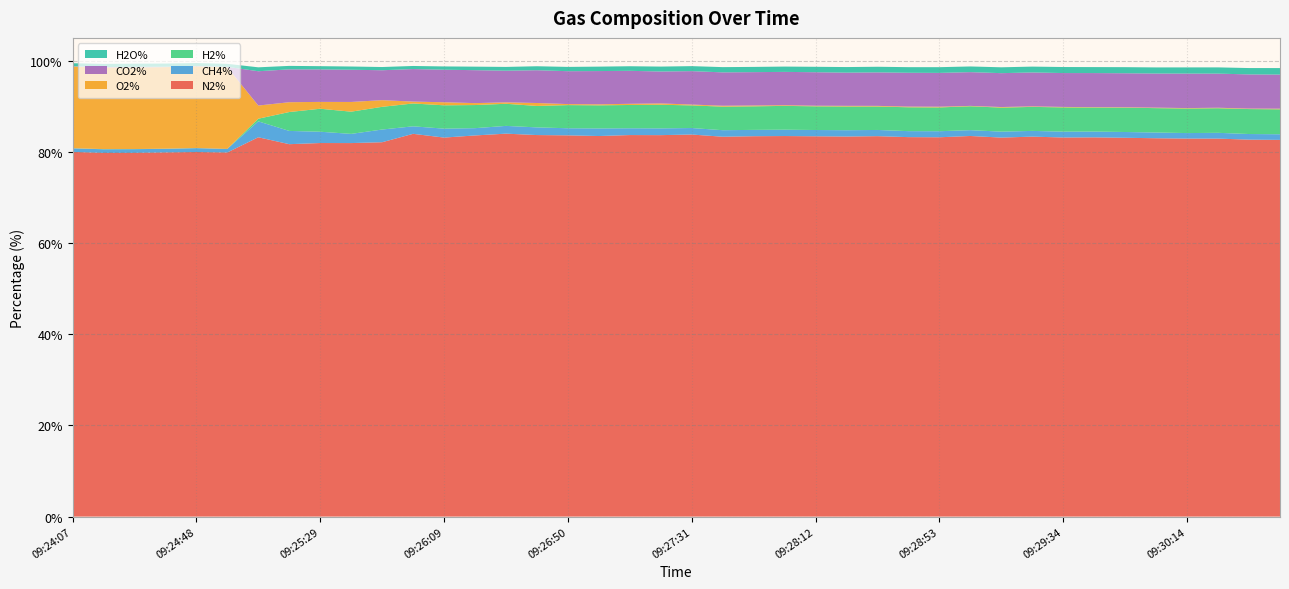

Reading left to right, extract all data points from this chart.

N2%: 09:24:07=80.0	09:24:17=79.8	09:24:27=79.8	09:24:37=79.9	09:24:48=80.0	09:24:58=79.9	09:25:08=83.2	09:25:18=81.7	09:25:29=81.9	09:25:39=81.9	09:25:49=82.1	09:25:59=84.0	09:26:09=83.1	09:26:20=83.6	09:26:30=84.0	09:26:40=83.7	09:26:50=83.6	09:27:00=83.5	09:27:11=83.7	09:27:21=83.7	09:27:31=83.8	09:27:41=83.3	09:27:51=83.4	09:28:02=83.5	09:28:12=83.4	09:28:22=83.4	09:28:32=83.4	09:28:42=83.2	09:28:53=83.2	09:29:03=83.5	09:29:13=83.1	09:29:23=83.3	09:29:34=83.2	09:29:44=83.2	09:29:54=83.1	09:30:04=83.0	09:30:14=82.9	09:30:25=82.9	09:30:35=82.7	09:30:45=82.6
CH4%: 09:24:07=0.8	09:24:17=0.8	09:24:27=0.8	09:24:37=0.8	09:24:48=0.8	09:24:58=0.8	09:25:08=3.5	09:25:18=2.9	09:25:29=2.5	09:25:39=2.0	09:25:49=2.8	09:25:59=1.6	09:26:09=2.0	09:26:20=1.6	09:26:30=1.7	09:26:40=1.7	09:26:50=1.6	09:27:00=1.7	09:27:11=1.5	09:27:21=1.5	09:27:31=1.4	09:27:41=1.4	09:27:51=1.4	09:28:02=1.4	09:28:12=1.4	09:28:22=1.4	09:28:32=1.4	09:28:42=1.3	09:28:53=1.3	09:29:03=1.3	09:29:13=1.3	09:29:23=1.3	09:29:34=1.3	09:29:44=1.3	09:29:54=1.3	09:30:04=1.3	09:30:14=1.2	09:30:25=1.3	09:30:35=1.2	09:30:45=1.2
H2%: 09:24:07=0.0	09:24:17=0.0	09:24:27=0.0	09:24:37=0.0	09:24:48=0.0	09:24:58=-0.0	09:25:08=0.6	09:25:18=4.1	09:25:29=5.0	09:25:39=4.9	09:25:49=5.0	09:25:59=5.0	09:26:09=5.1	09:26:20=5.1	09:26:30=4.8	09:26:40=4.7	09:26:50=5.1	09:27:00=5.1	09:27:11=5.1	09:27:21=5.2	09:27:31=5.0	09:27:41=5.2	09:27:51=5.2	09:28:02=5.2	09:28:12=5.2	09:28:22=5.2	09:28:32=5.1	09:28:42=5.2	09:28:53=5.2	09:29:03=5.2	09:29:13=5.3	09:29:23=5.3	09:29:34=5.3	09:29:44=5.3	09:29:54=5.3	09:30:04=5.3	09:30:14=5.4	09:30:25=5.4	09:30:35=5.5	09:30:45=5.5
O2%: 09:24:07=17.9	09:24:17=17.9	09:24:27=17.9	09:24:37=17.9	09:24:48=17.9	09:24:58=17.9	09:25:08=2.9	09:25:18=2.2	09:25:29=1.5	09:25:39=2.1	09:25:49=1.5	09:25:59=0.4	09:26:09=0.7	09:26:20=0.4	09:26:30=0.3	09:26:40=0.6	09:26:50=0.2	09:27:00=0.2	09:27:11=0.3	09:27:21=0.3	09:27:31=0.2	09:27:41=0.2	09:27:51=0.2	09:28:02=0.1	09:28:12=0.1	09:28:22=0.1	09:28:32=0.1	09:28:42=0.2	09:28:53=0.2	09:29:03=0.1	09:29:13=0.1	09:29:23=0.1	09:29:34=0.1	09:29:44=0.1	09:29:54=0.1	09:30:04=0.1	09:30:14=0.1	09:30:25=0.1	09:30:35=0.1	09:30:45=0.1
CO2%: 09:24:07=0.1	09:24:17=0.1	09:24:27=0.1	09:24:37=0.1	09:24:48=0.1	09:24:58=0.1	09:25:08=7.5	09:25:18=7.2	09:25:29=7.1	09:25:39=7.1	09:25:49=6.6	09:25:59=7.1	09:26:09=7.1	09:26:20=7.2	09:26:30=6.9	09:26:40=7.2	09:26:50=7.2	09:27:00=7.3	09:27:11=7.2	09:27:21=7.0	09:27:31=7.3	09:27:41=7.3	09:27:51=7.3	09:28:02=7.3	09:28:12=7.3	09:28:22=7.3	09:28:32=7.3	09:28:42=7.4	09:28:53=7.4	09:29:03=7.4	09:29:13=7.4	09:29:23=7.4	09:29:34=7.4	09:29:44=7.5	09:29:54=7.5	09:30:04=7.5	09:30:14=7.6	09:30:25=7.5	09:30:35=7.5	09:30:45=7.5
H2O%: 09:24:07=0.7	09:24:17=0.7	09:24:27=0.7	09:24:37=0.7	09:24:48=0.7	09:24:58=0.7	09:25:08=0.9	09:25:18=0.8	09:25:29=0.7	09:25:39=0.7	09:25:49=0.7	09:25:59=0.7	09:26:09=0.7	09:26:20=0.8	09:26:30=0.8	09:26:40=0.9	09:26:50=0.9	09:27:00=1.0	09:27:11=1.0	09:27:21=1.1	09:27:31=1.1	09:27:41=1.2	09:27:51=1.1	09:28:02=1.2	09:28:12=1.2	09:28:22=1.2	09:28:32=1.2	09:28:42=1.2	09:28:53=1.3	09:29:03=1.2	09:29:13=1.3	09:29:23=1.3	09:29:34=1.3	09:29:44=1.3	09:29:54=1.3	09:30:04=1.3	09:30:14=1.4	09:30:25=1.4	09:30:35=1.4	09:30:45=1.4